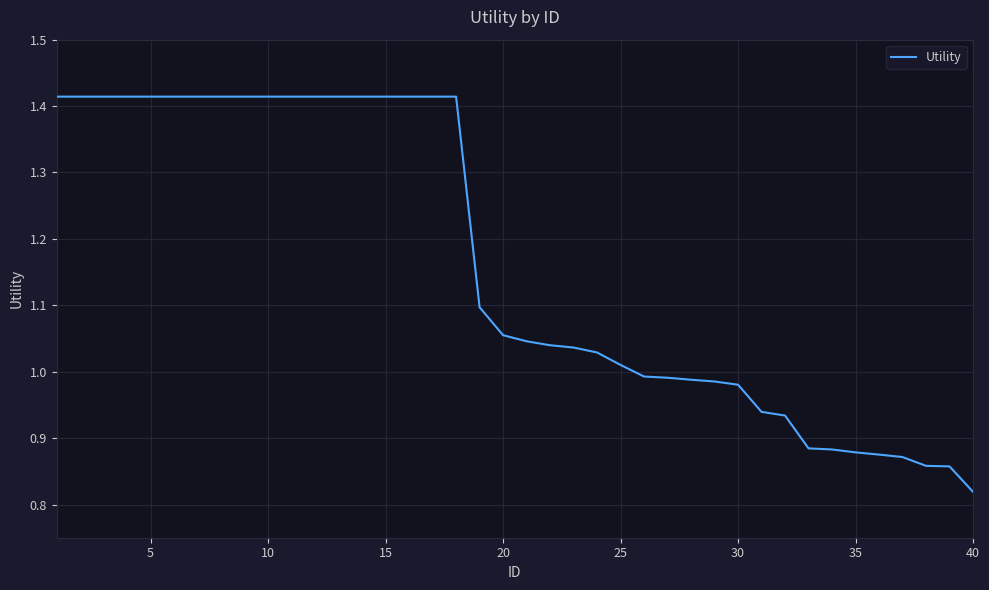

What is the value of the 39th point from the left?

0.9